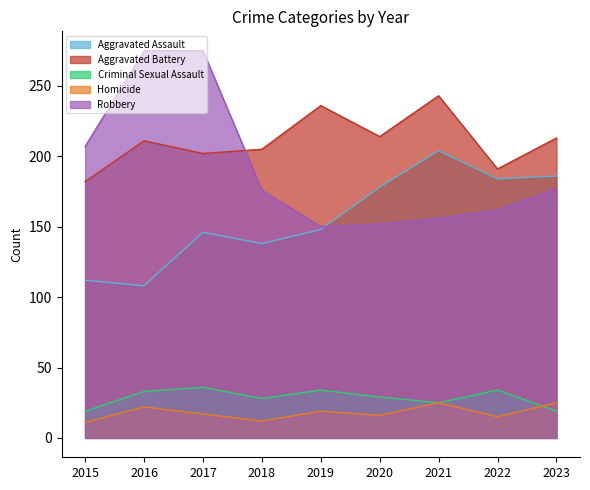

At how many categories does at least one series exceed 266?

2